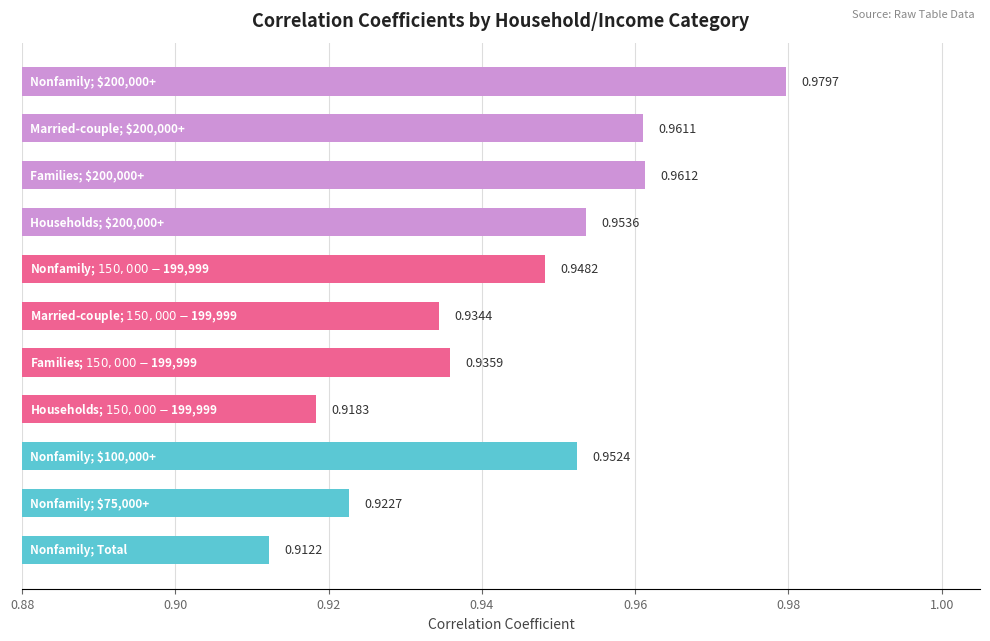

What is the sum of all values?

10.4